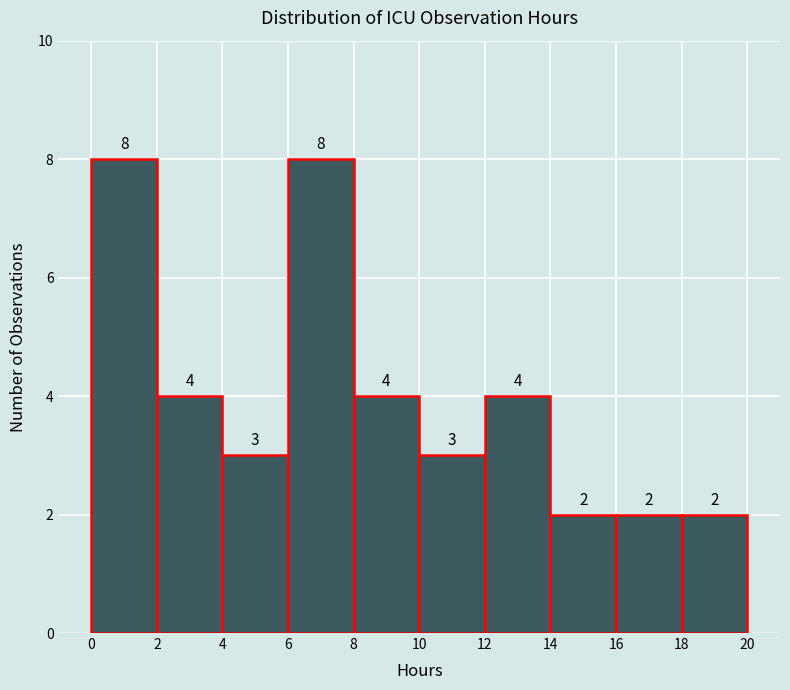

Reading left to right, transcribe this chart: for each bar, give the range it covers on the x-axis and its height.

0 to 2: 8
2 to 4: 4
4 to 6: 3
6 to 8: 8
8 to 10: 4
10 to 12: 3
12 to 14: 4
14 to 16: 2
16 to 18: 2
18 to 20: 2